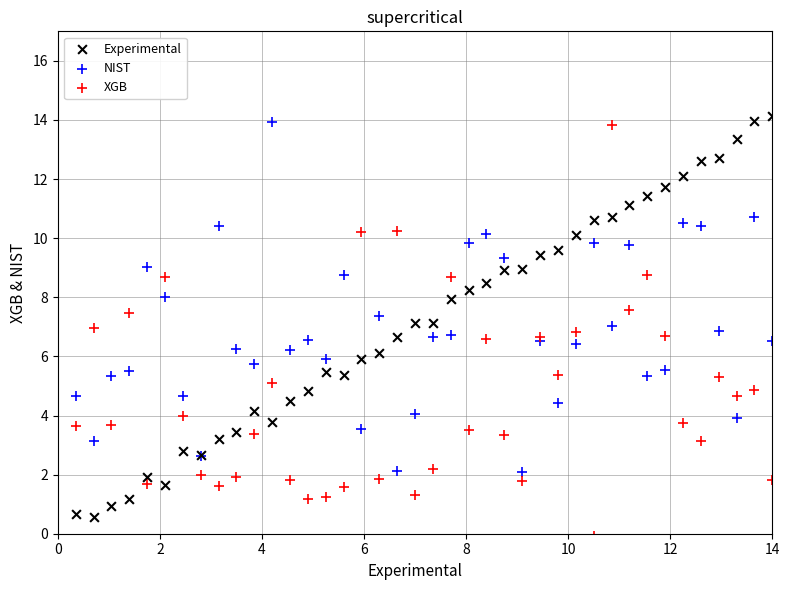

What are all the series names shown in the legend?

Experimental, NIST, XGB